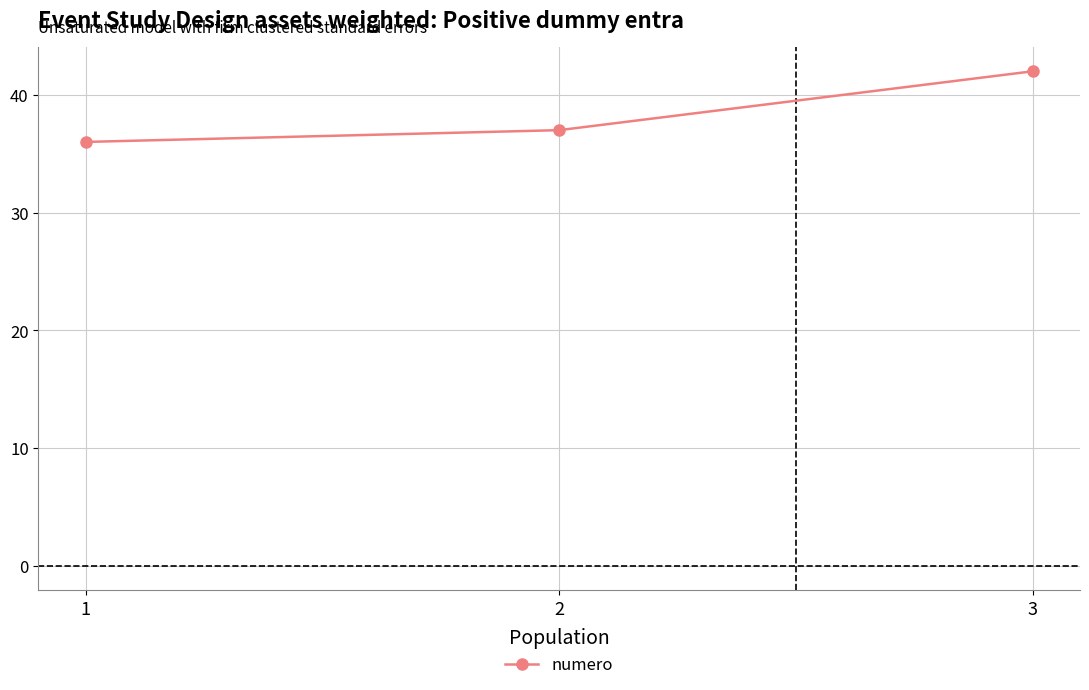

What is the ratio of the value at 2 to the value at 1?

1.0